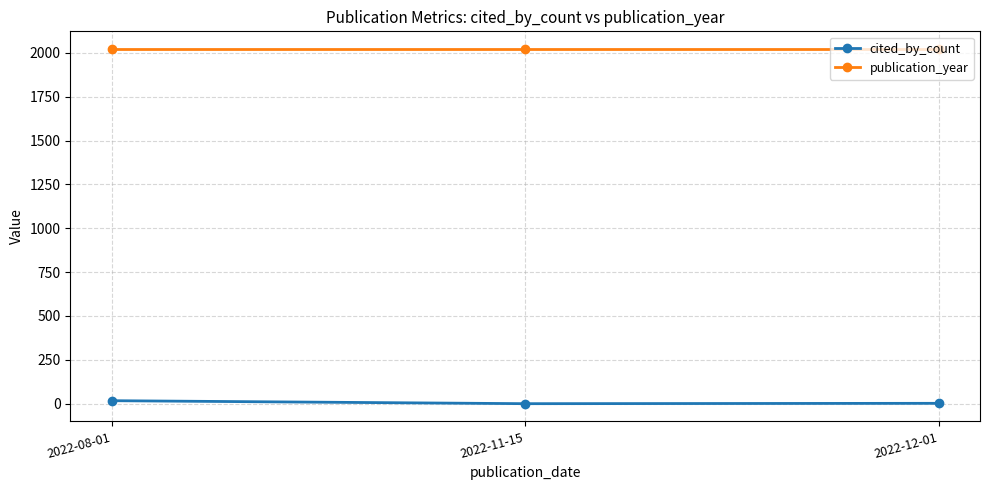

What position from the right is 2022-12-01?

1